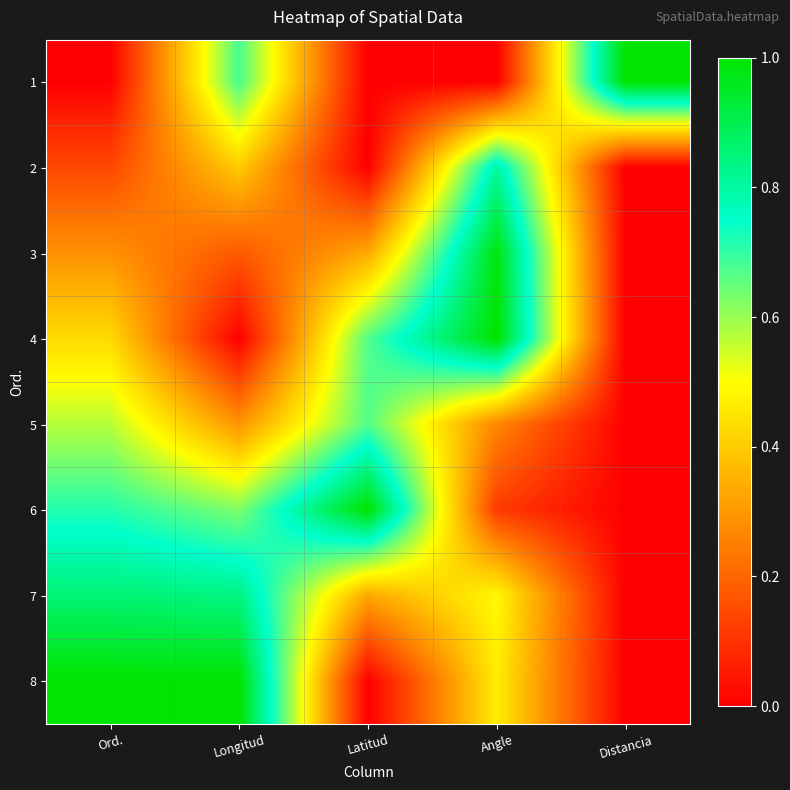

How many distinct data groups are displayed?

8